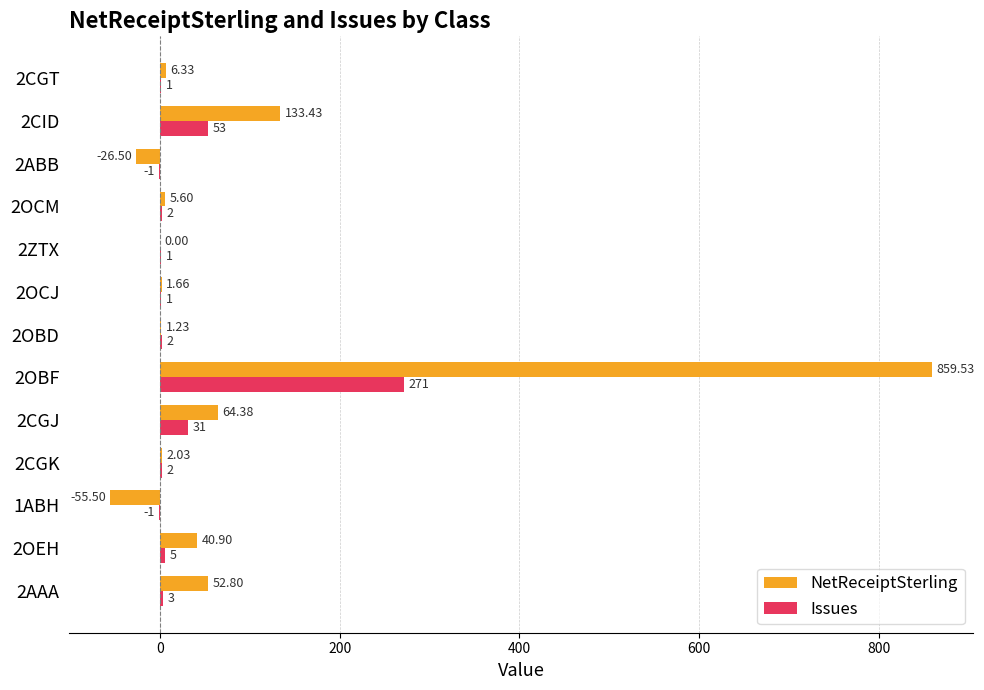

Which series changed the most between 2OBD and 2OCJ?

Issues